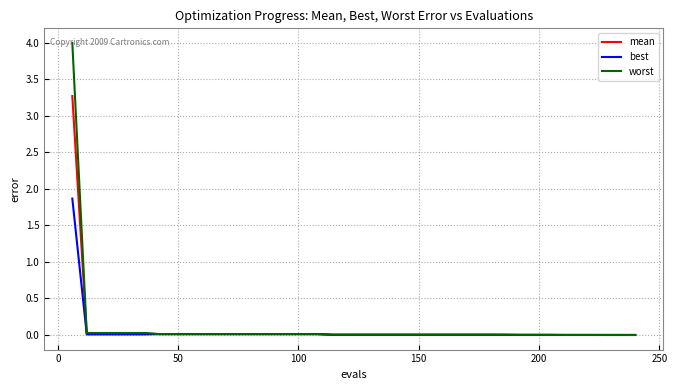

Count the number of categories in the chart.

40